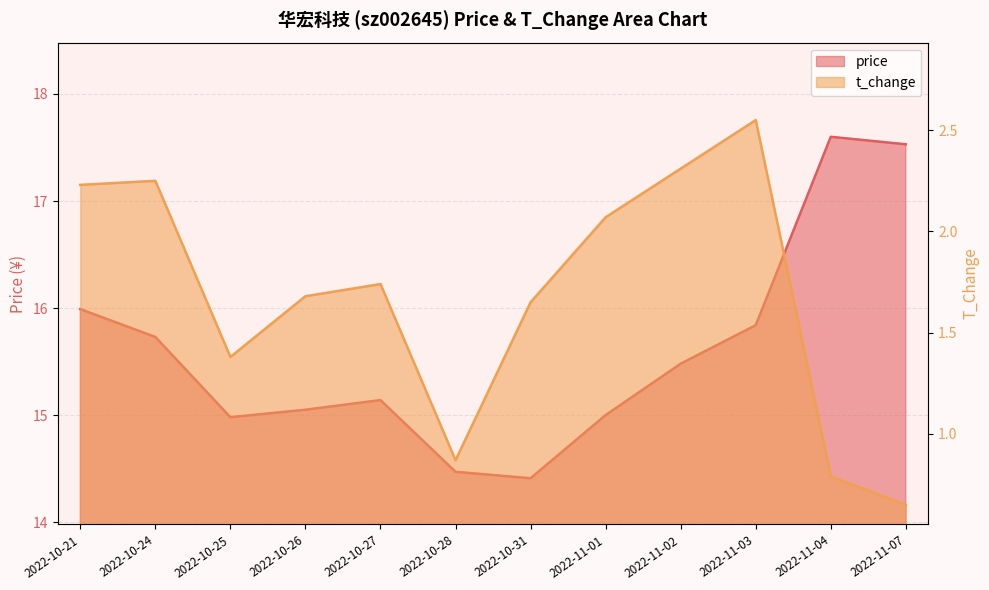

What is the difference between the t_change values at 2022-11-02 and 2022-10-27?

0.6